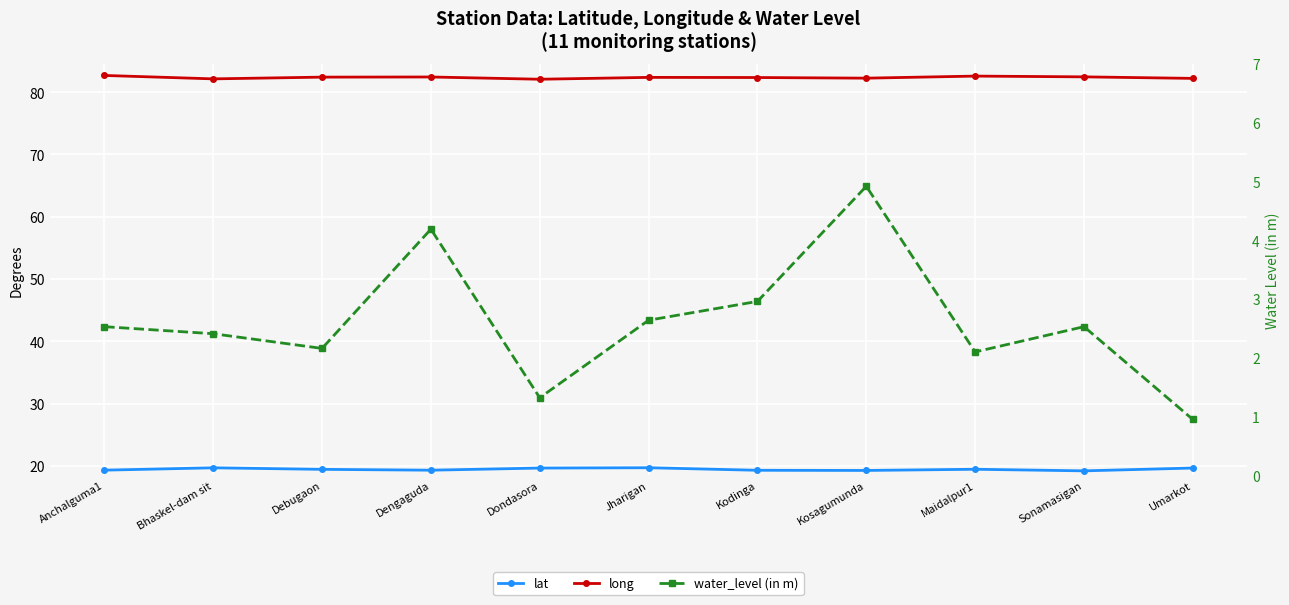

True or false: lat and water_level (in m) cross at least once.

False